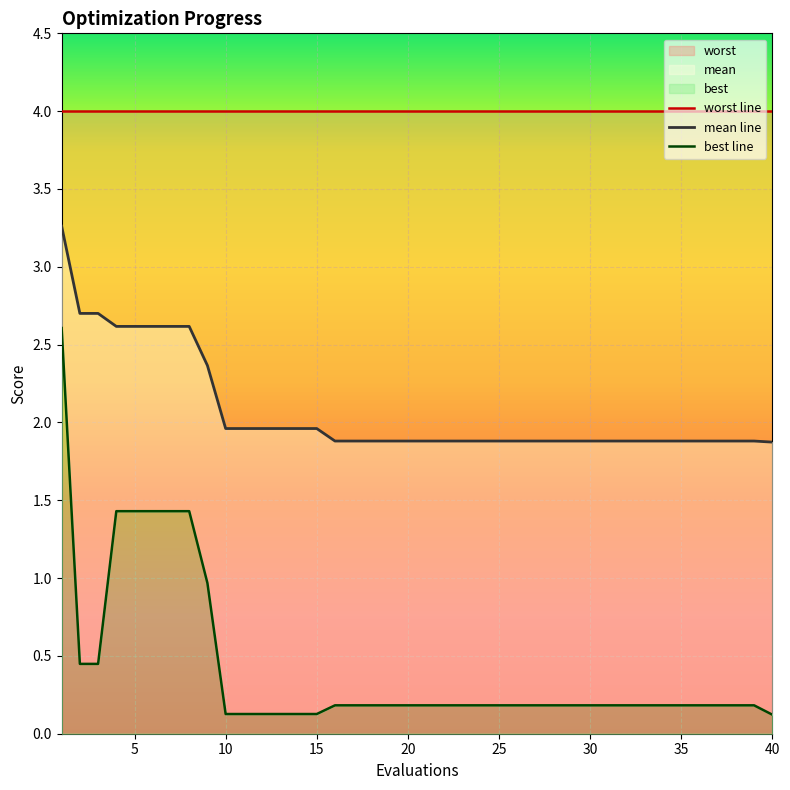

Which series has the largest range (max minus min)?

best